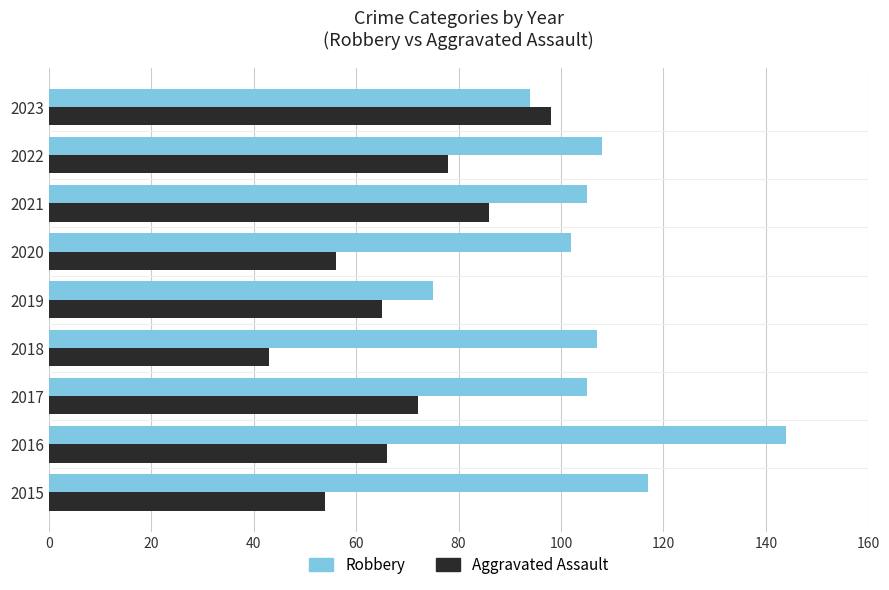

Which series has the largest range (max minus min)?

Robbery